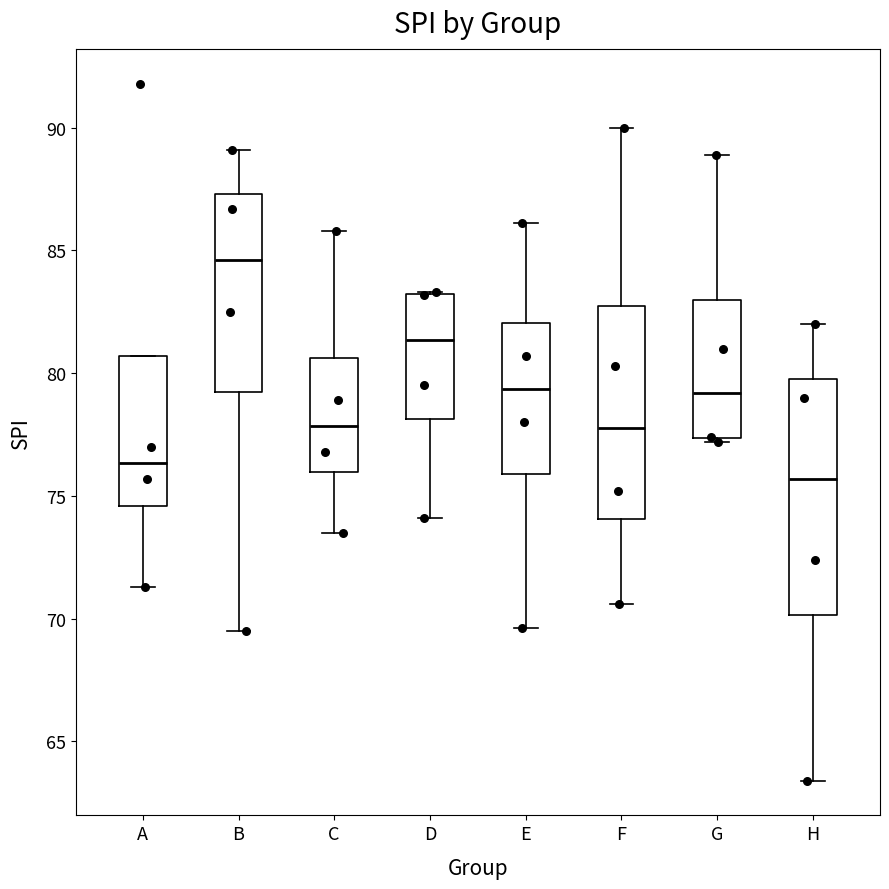

Which box has the lowest median line?

H